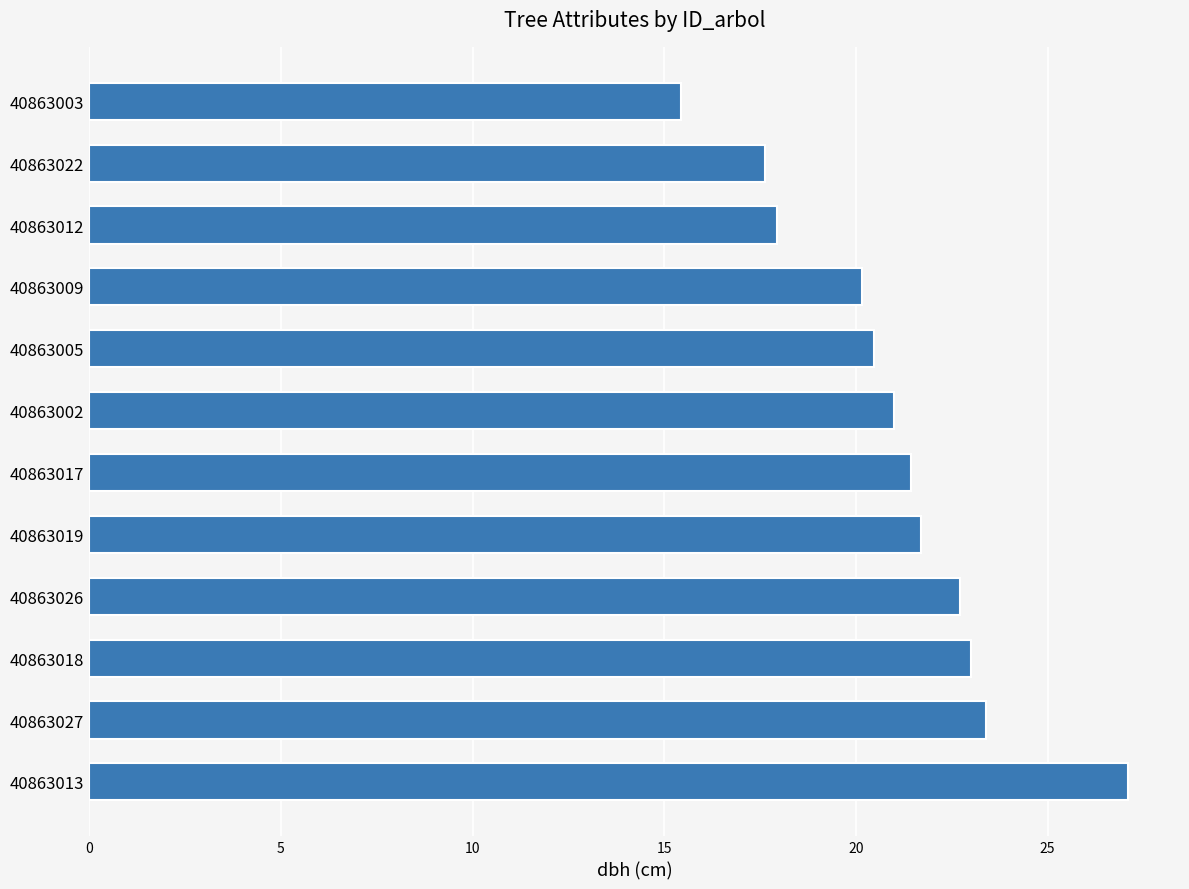

List the labels in order of value, smallest first.

40863003, 40863022, 40863012, 40863009, 40863005, 40863002, 40863017, 40863019, 40863026, 40863018, 40863027, 40863013